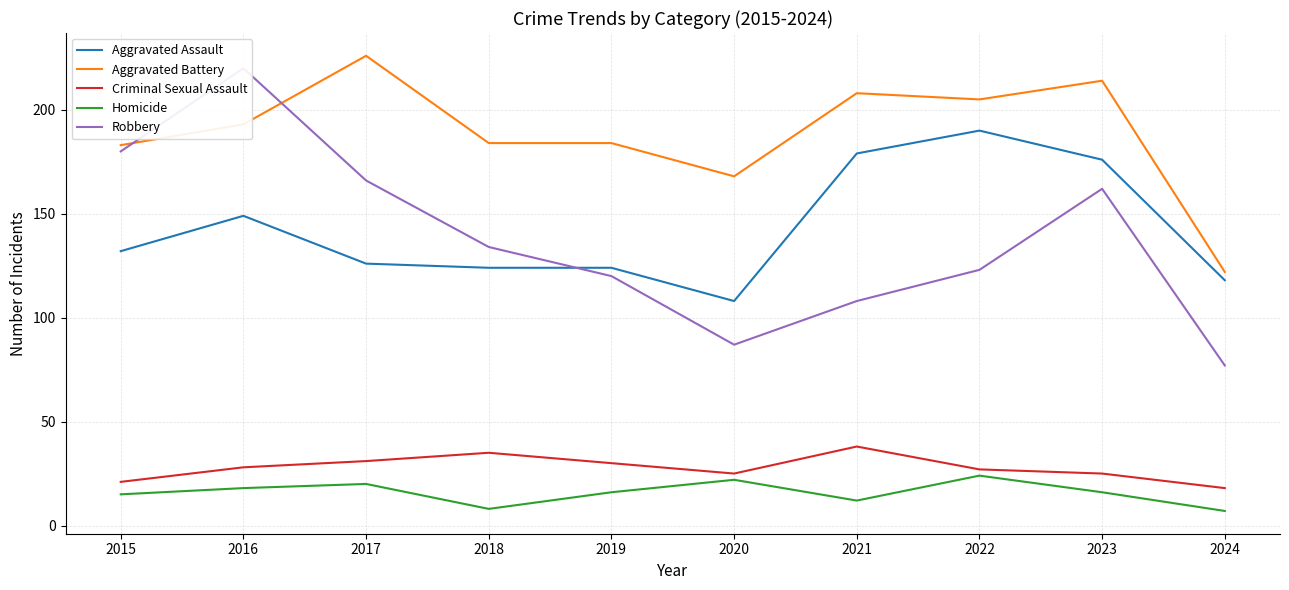

How many data points in Robbery are above 134?

4